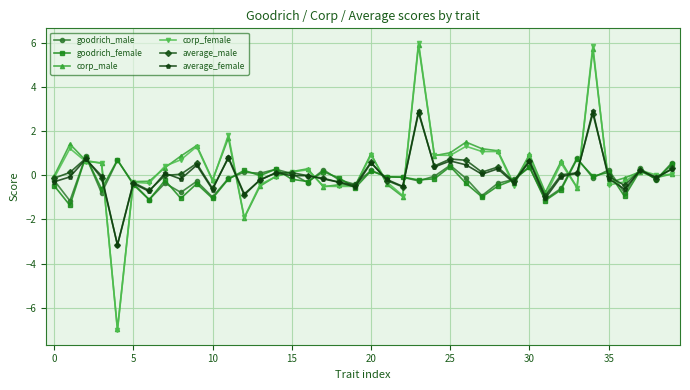

True or false: goodrich_female has more than 2 interior local peaks.

True